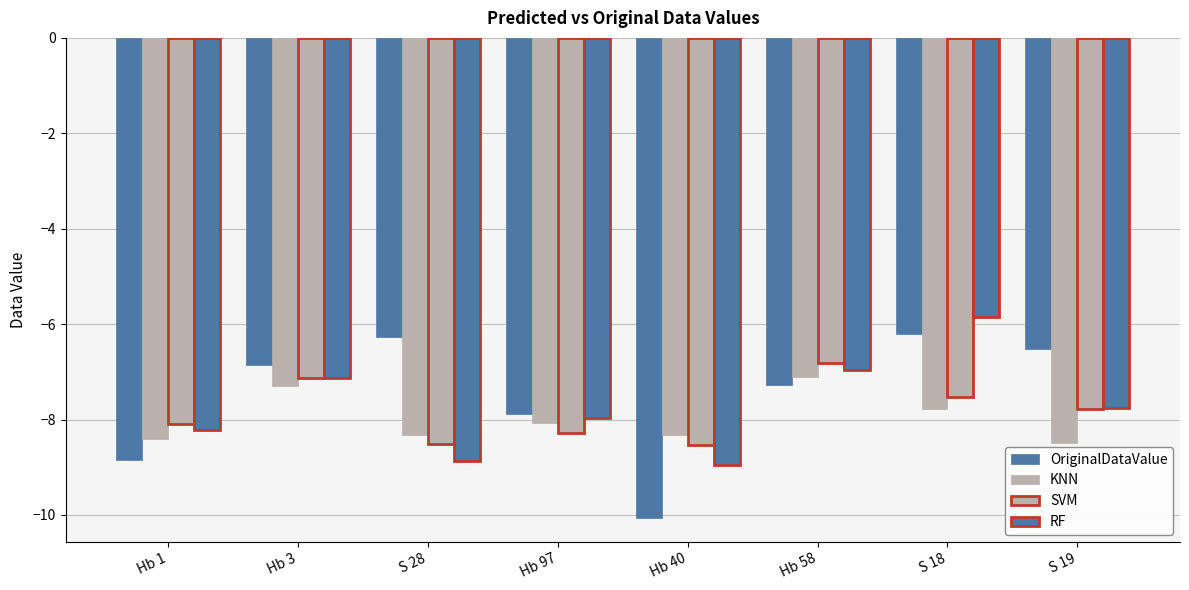

Which has a higher value, Hb 97 or S 19?

S 19